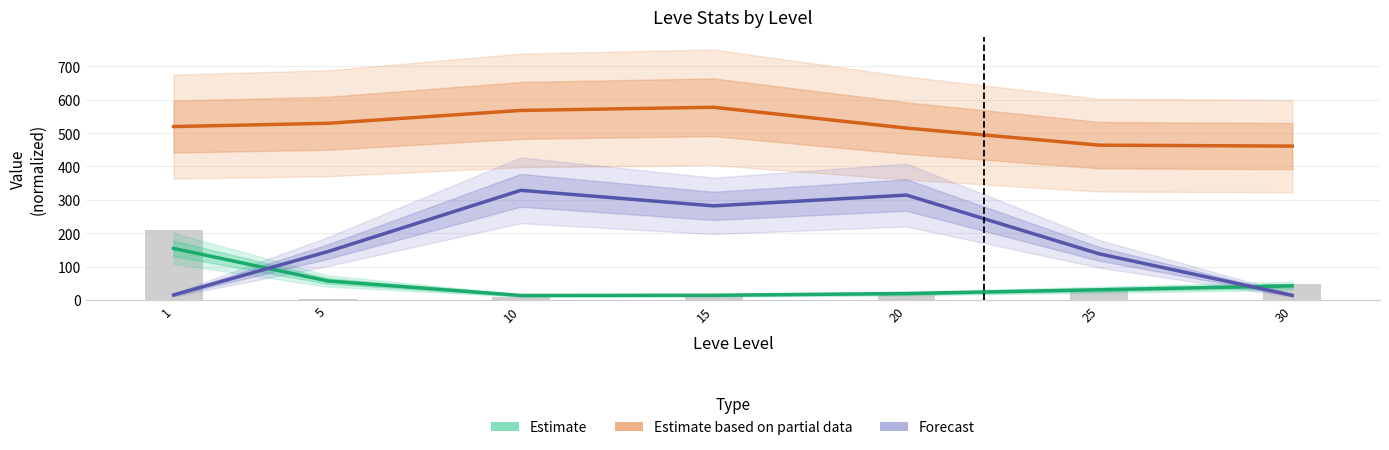

Which series has the largest range (max minus min)?

Forecast